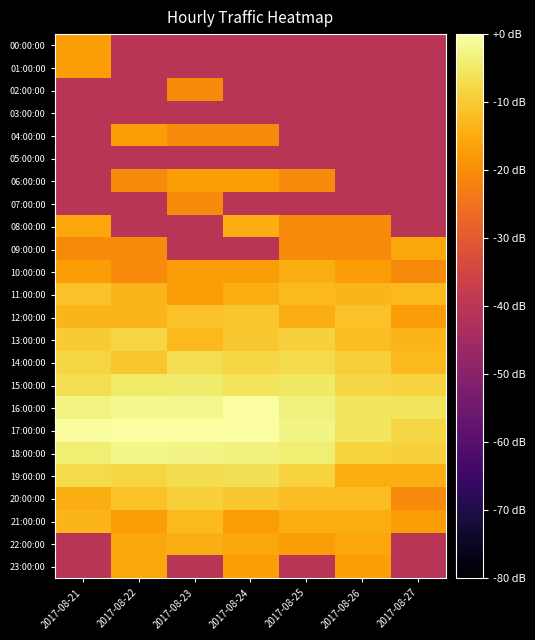

Between 2017-08-21 and 2017-08-27, which series saw the biggest shift?

08:00:00